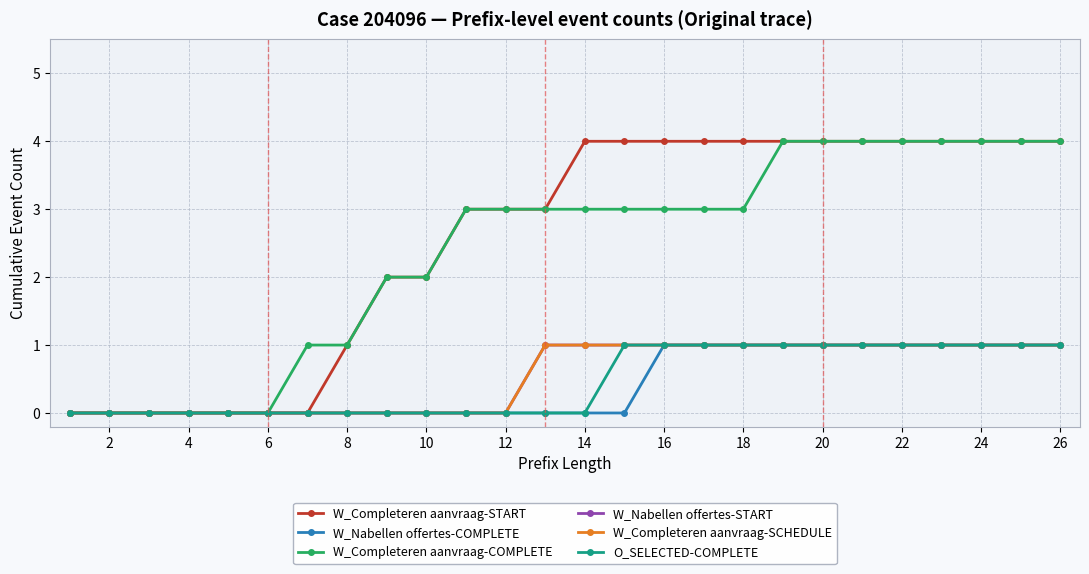

Does the chart have visible grid lines?

Yes